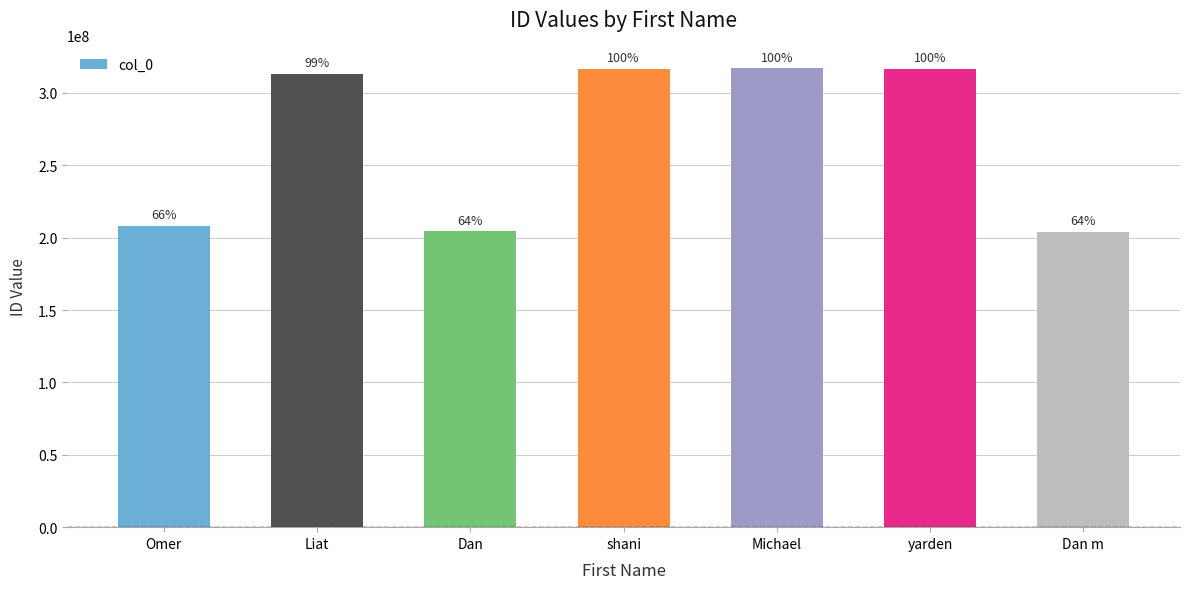

What is the value of the 5th bar from the left?

316904978